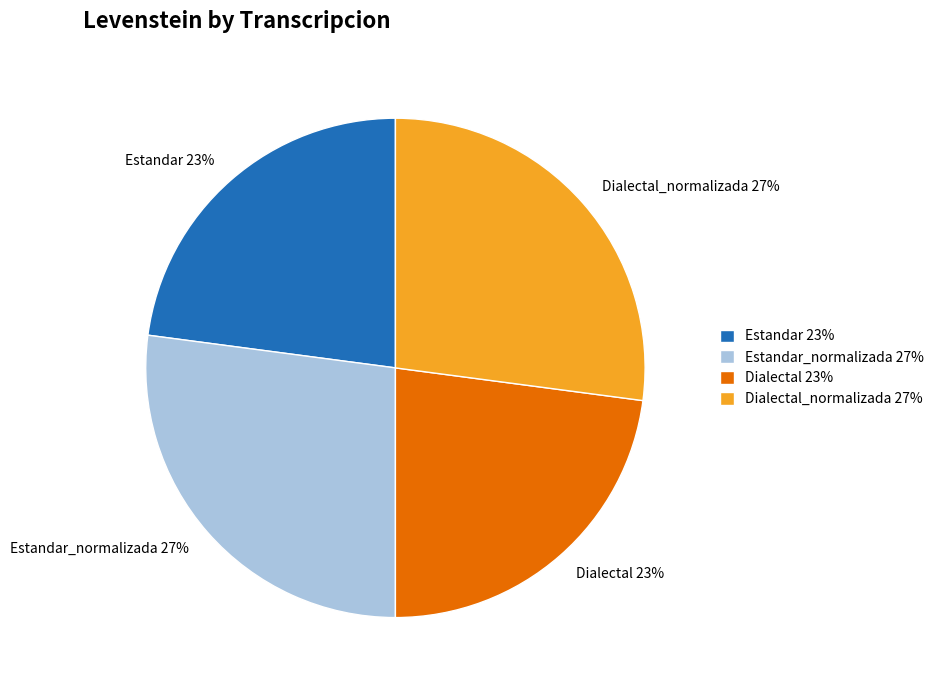

Is it true that Dialectal_normalizada is 27% of the pie?

True